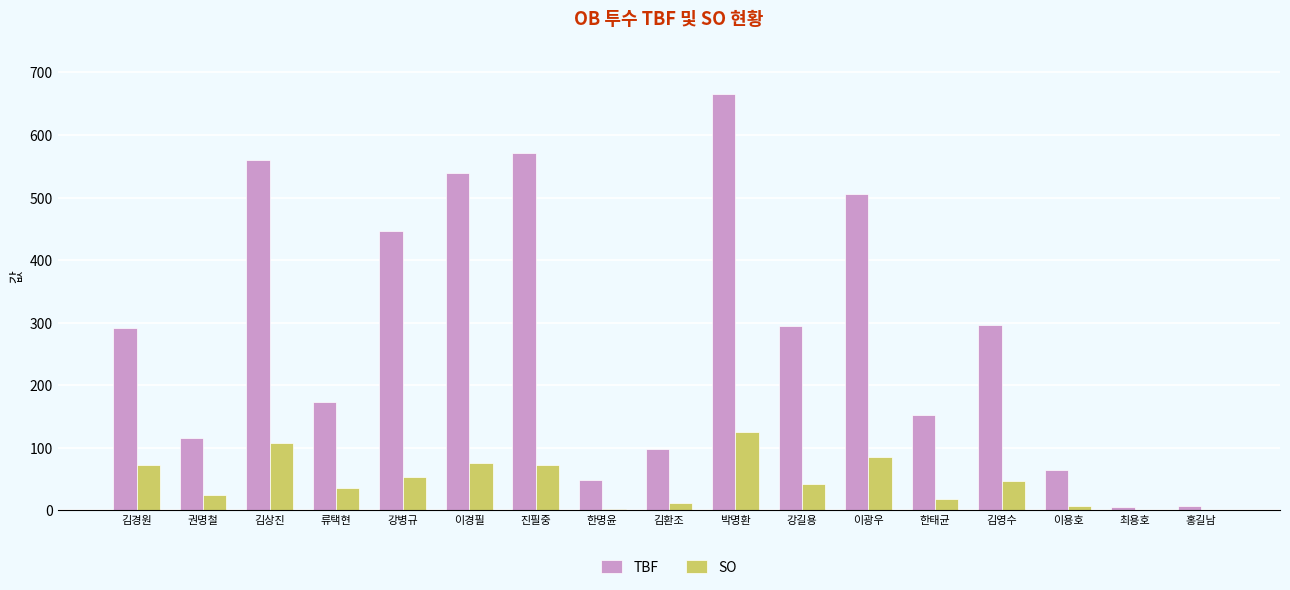

Read the SO value at 박명환.

126